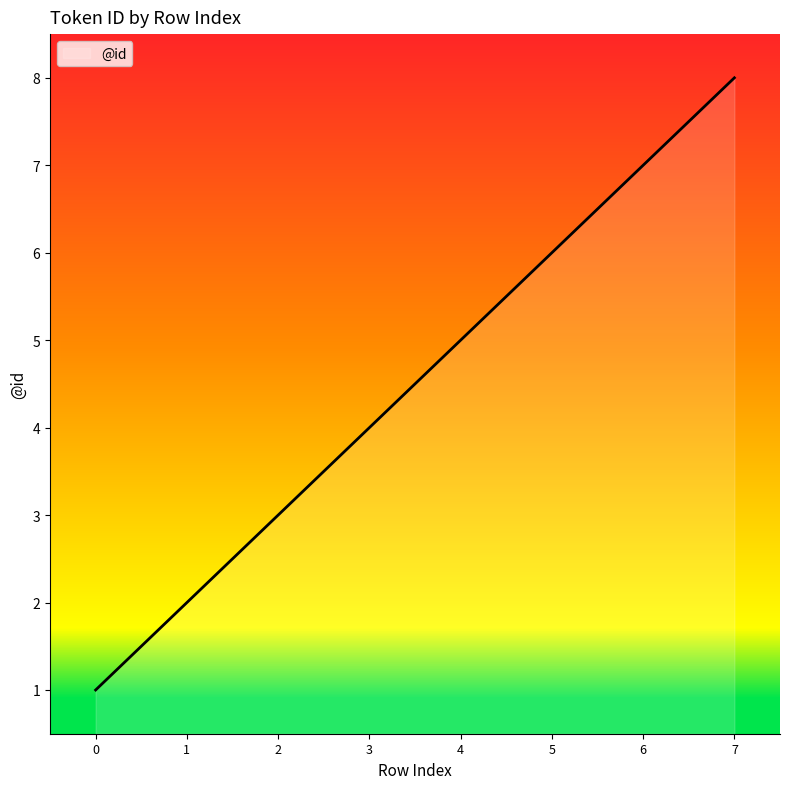

Reading left to right, what are all the values shown in this chart?

1	2	3	4	5	6	7	8